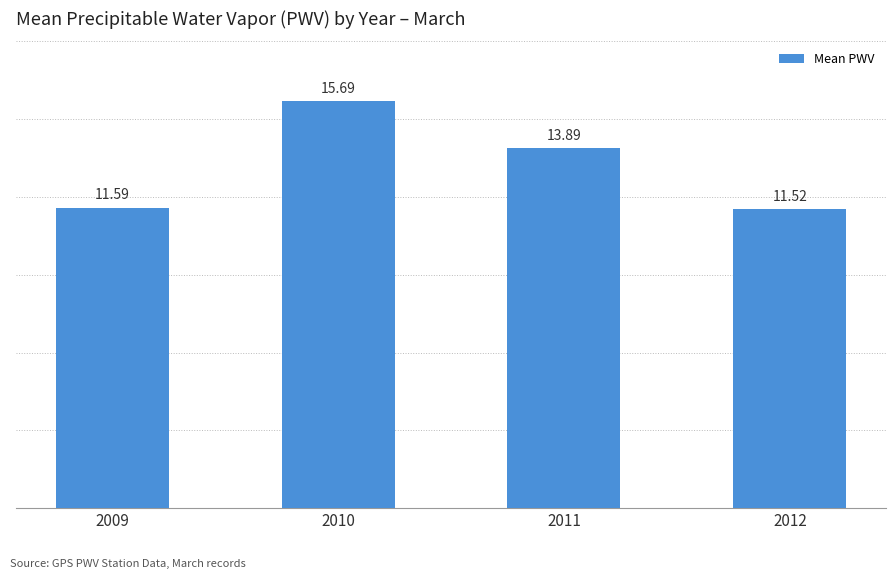

What is the value of the 1st bar from the left?

11.6